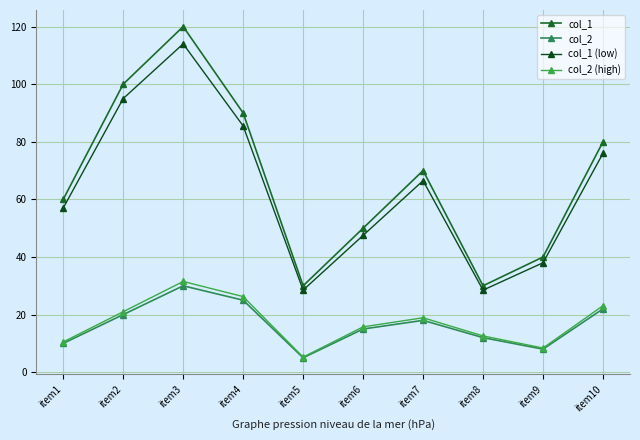

What is the difference between the maximum and second lowest values in the col_2 (high) series?

23.1